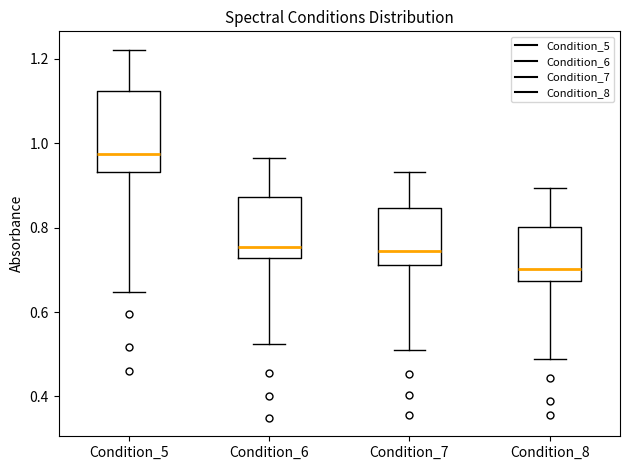

Where is the upper edge of the box for Condition_5 on the y-axis? The values are not printed on the chart, so give them approximately, as read against the axis.

1.12